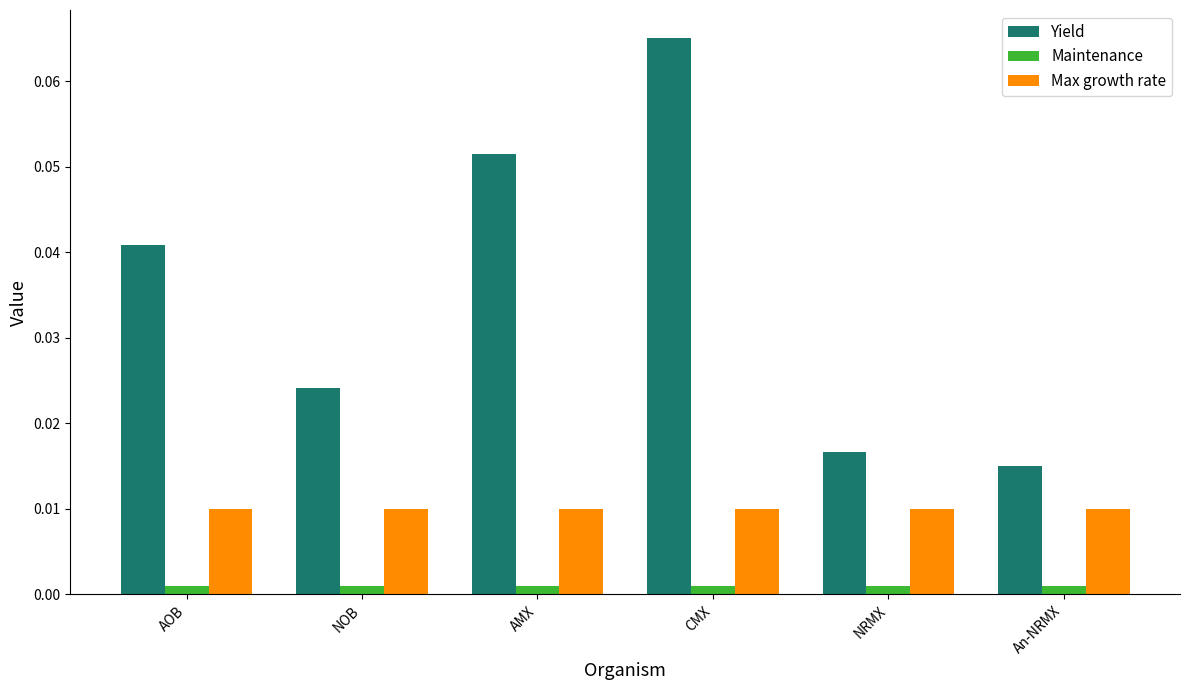

At how many categories does at least one series exceed 0?

6